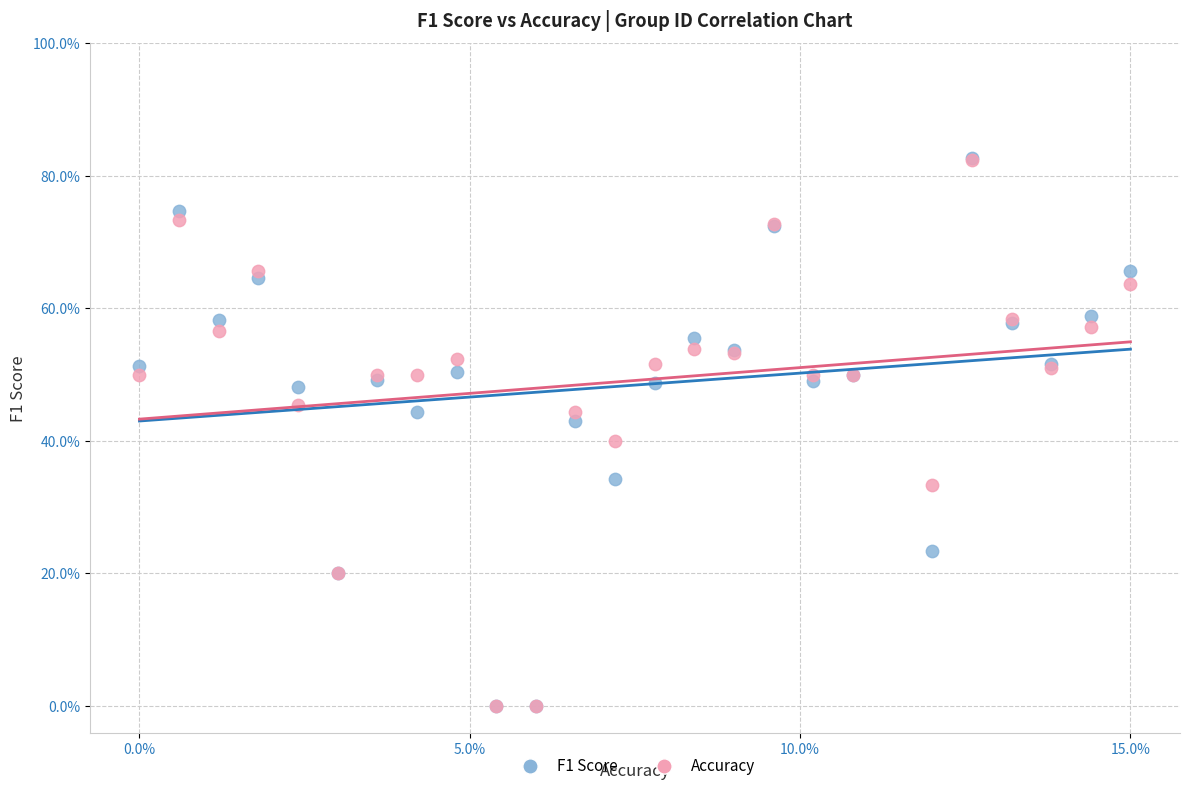

What are all the series names shown in the legend?

F1 Score, Accuracy